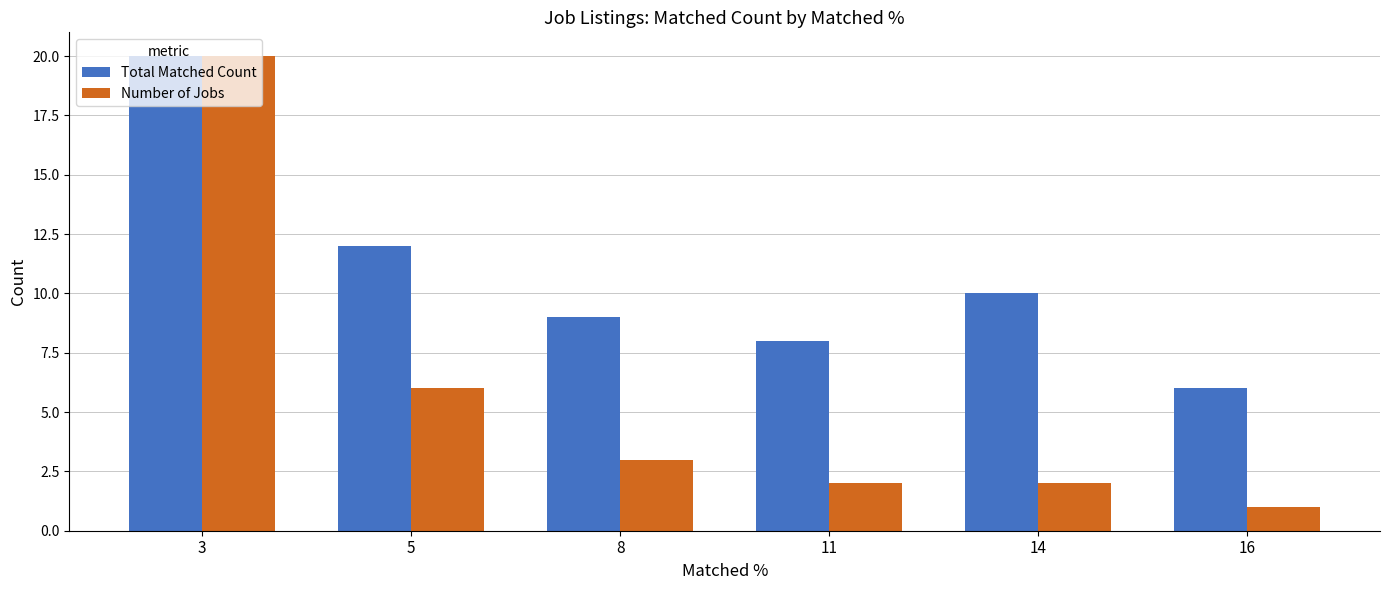

What is the maximum value shown in the chart?

20